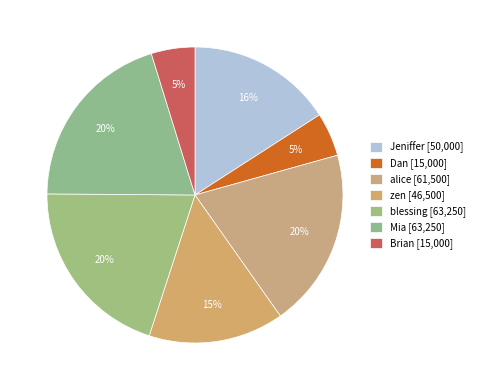

Which slice is the smallest?

Dan